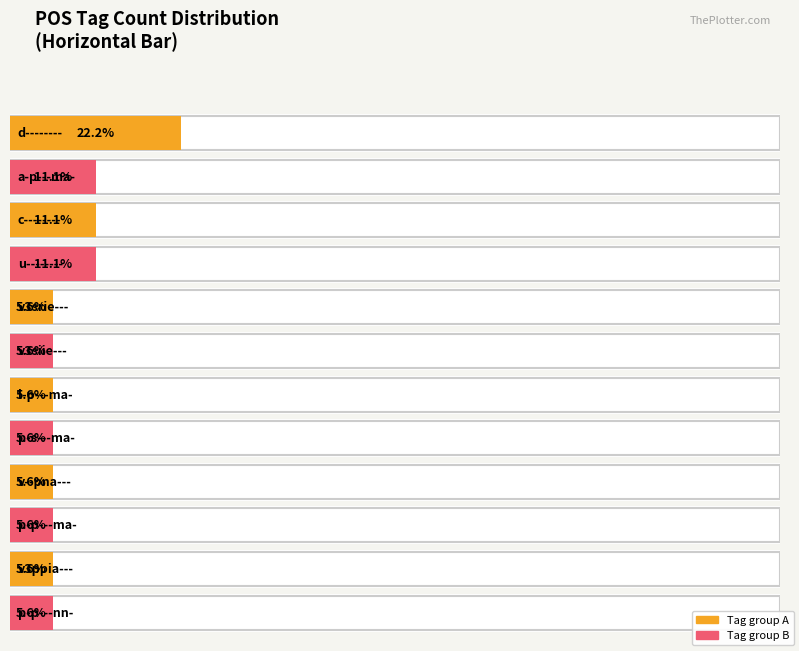

Which category has the lowest value across all series?

p-p---nn-